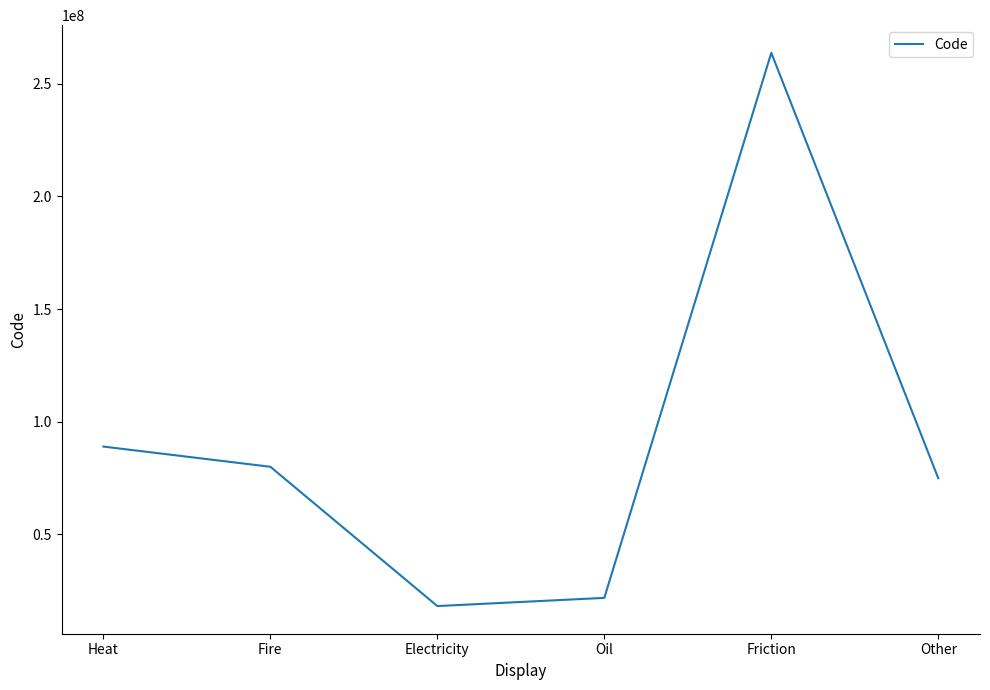

How many distinct data groups are displayed?

1